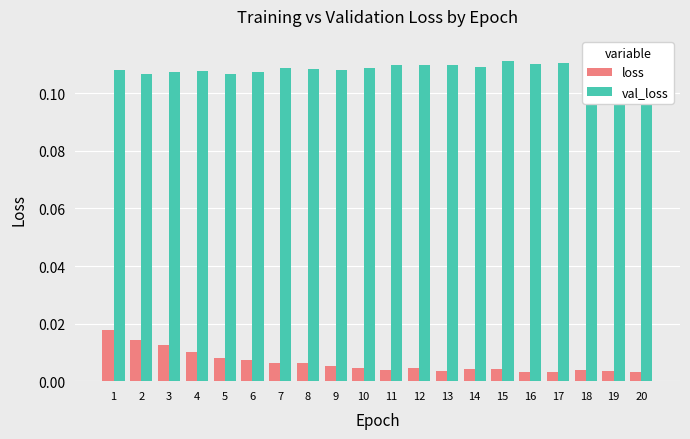

List the labels in order of val_loss value, largest first.

20, 15, 18, 17, 19, 16, 12, 13, 11, 14, 7, 10, 8, 9, 1, 4, 3, 6, 5, 2